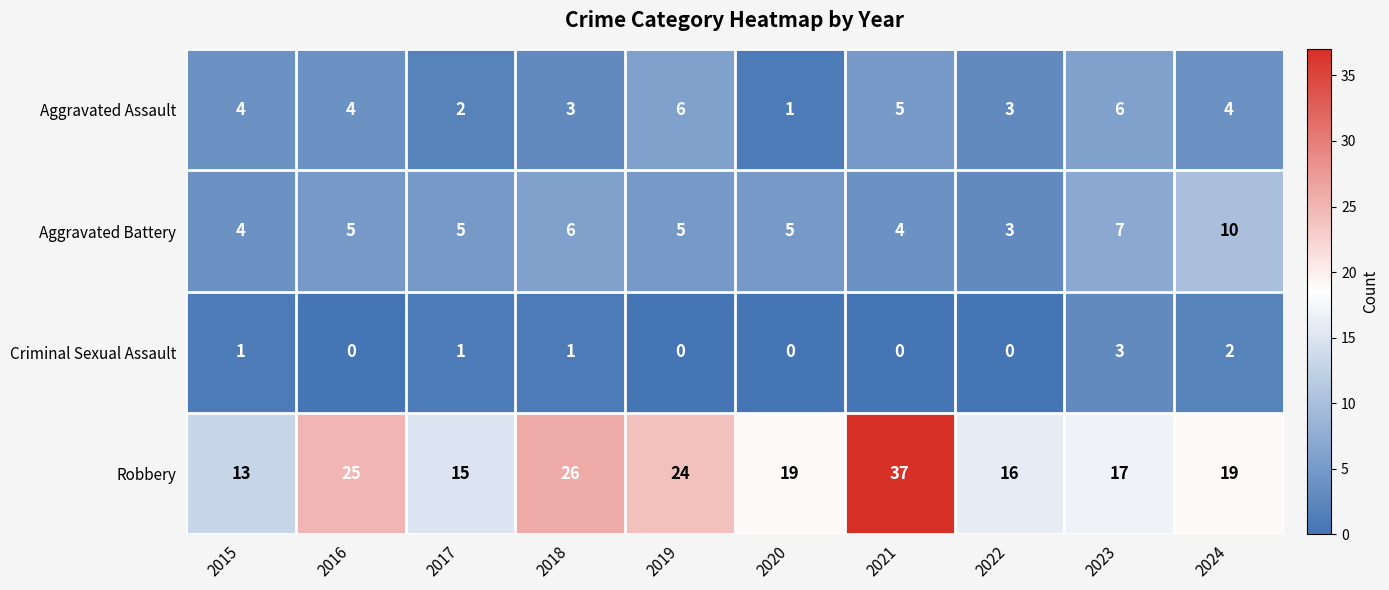

What is the difference between the second highest and minimum values in the Aggravated Assault series?

5